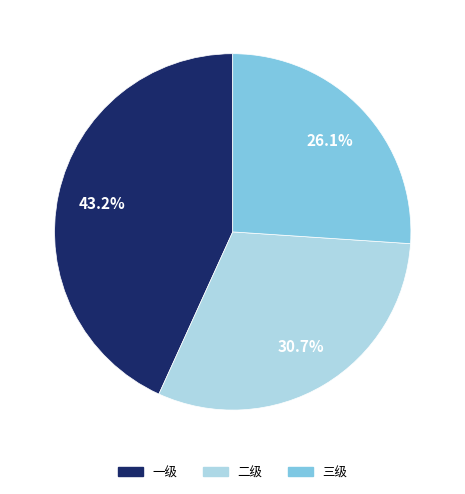

To the nearest percent, what is the difference between the largest and smallest slice percentages?

17%